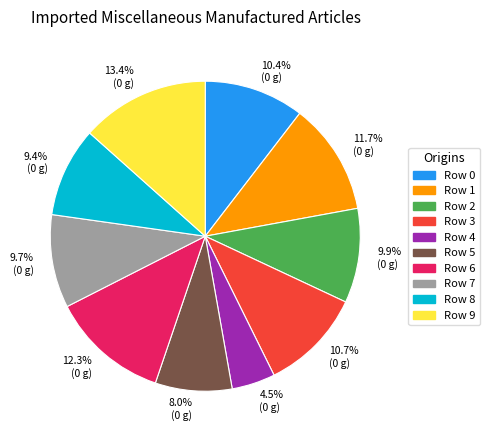

Is there a majority slice in this chart?

No